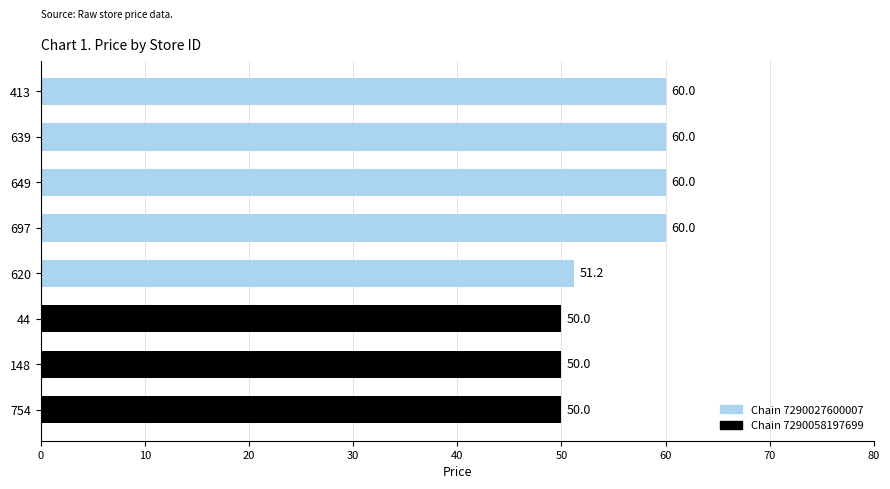

Reading top to bottom, extract all data points from this chart.

60.0	60.0	60.0	60.0	51.2	50.0	50.0	50.0